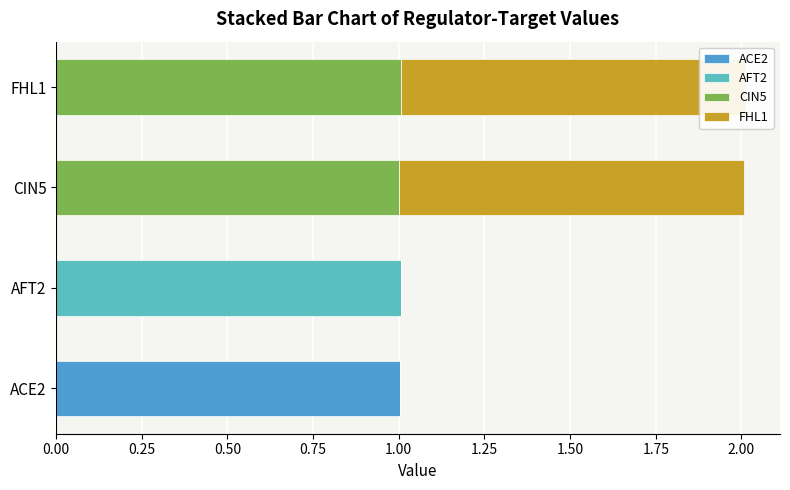

What is the total value across all series at ACE2?

1.0